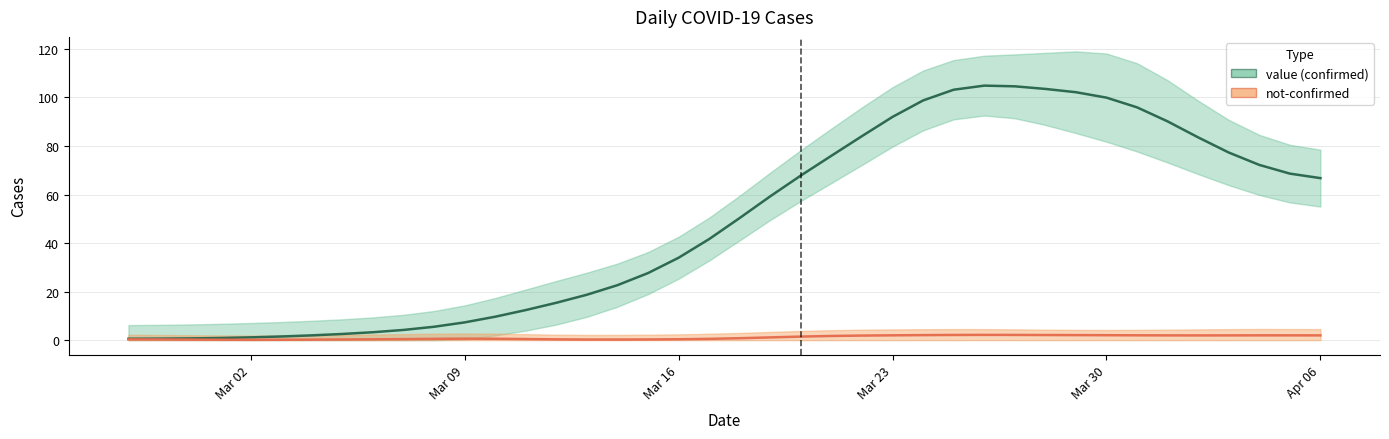

The chart shows a value of 103.2 at 2020-03-25. True or false?

True